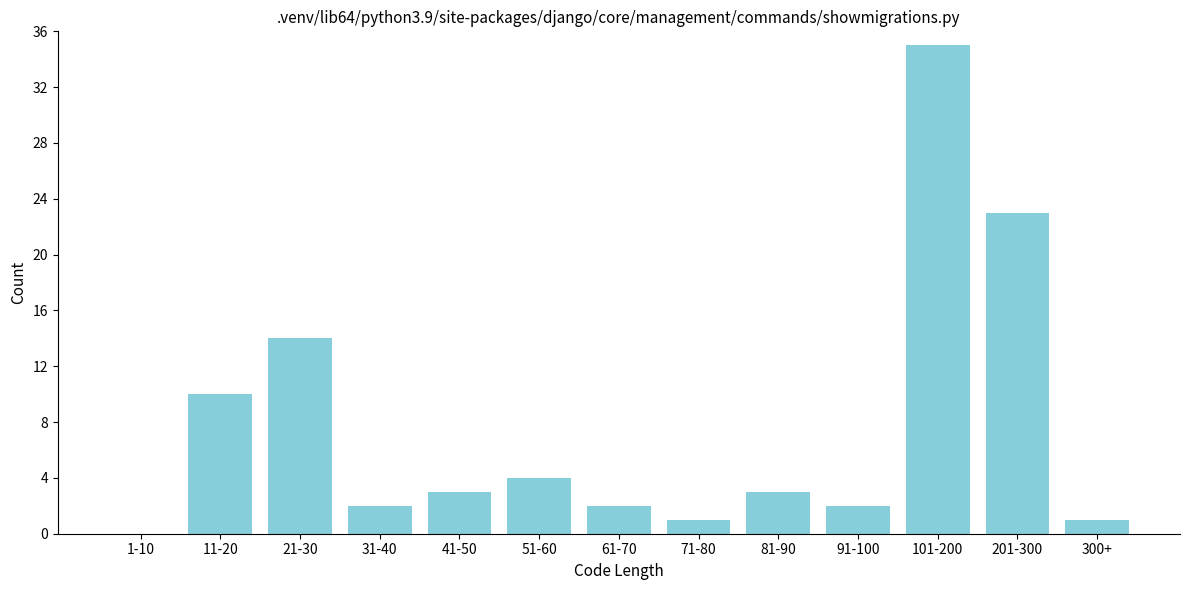

Reading right to left, extract all data points from this chart.

300+=1	201-300=23	101-200=35	91-100=2	81-90=3	71-80=1	61-70=2	51-60=4	41-50=3	31-40=2	21-30=14	11-20=10	1-10=0